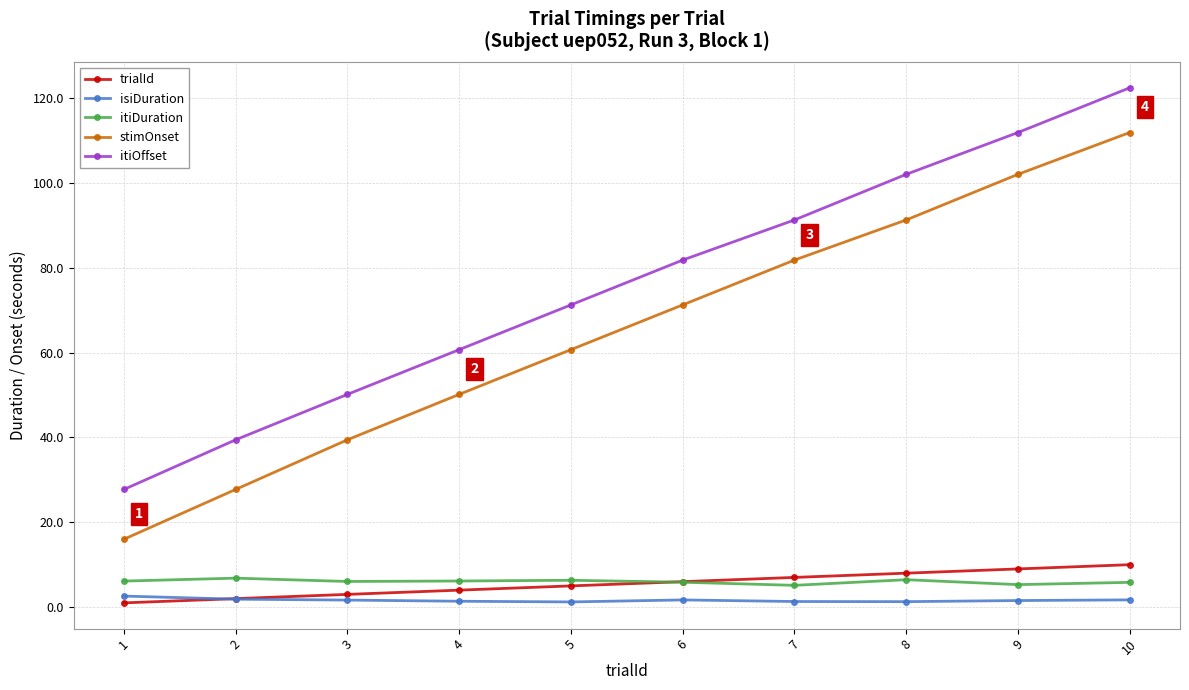

What is the highest value of the trialId series?

10.0